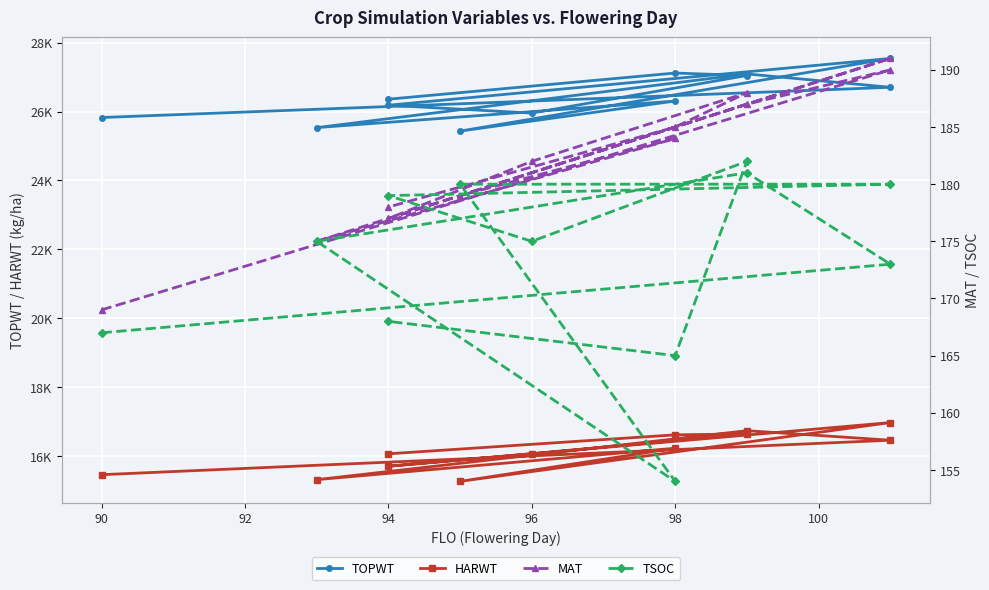

Rank the series by their maximum value, from lowest to highest.

TSOC, MAT, HARWT, TOPWT